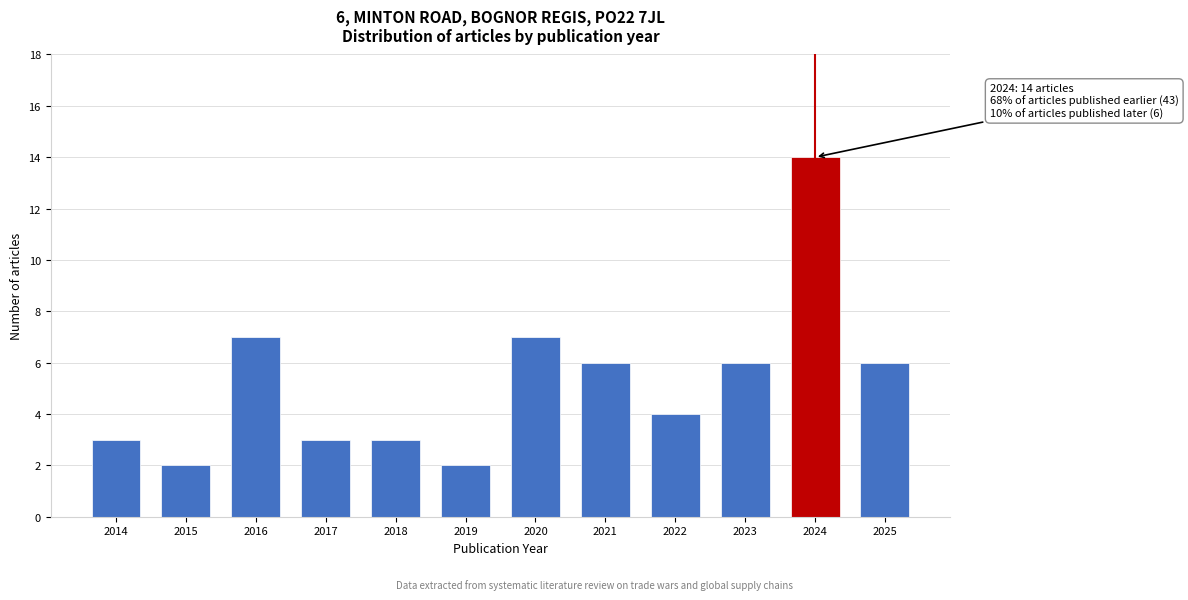

Reading left to right, transcribe all the data shown in this chart.

3	2	7	3	3	2	7	6	4	6	14	6